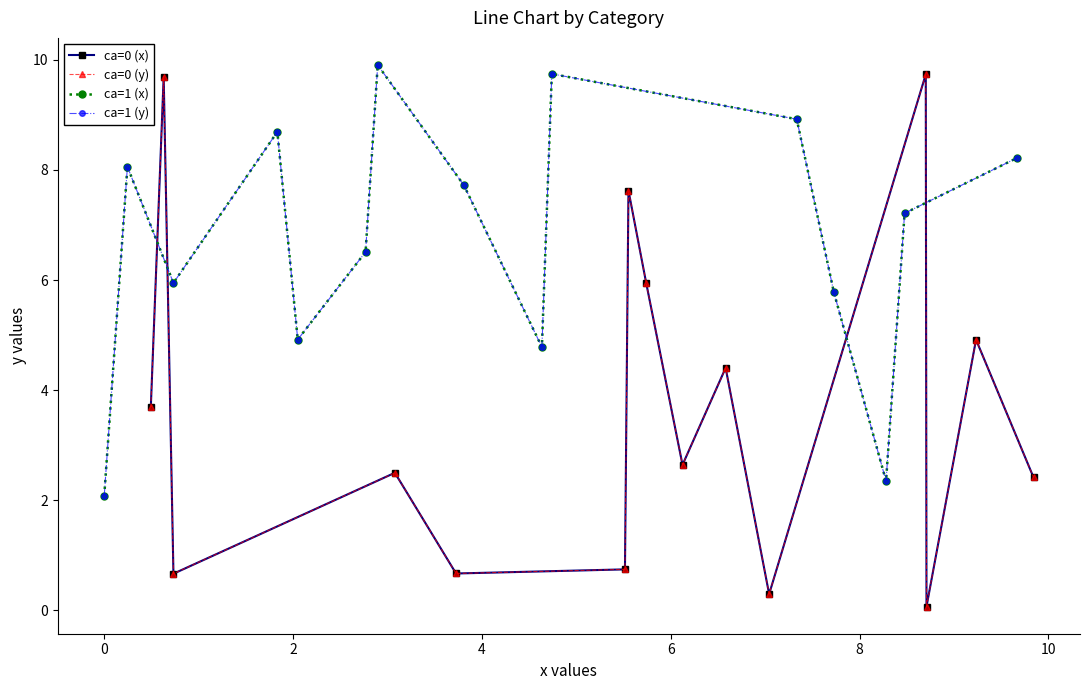

In ca=1 (x), how many points are lower than both neighbors (excluding endpoints)?

4